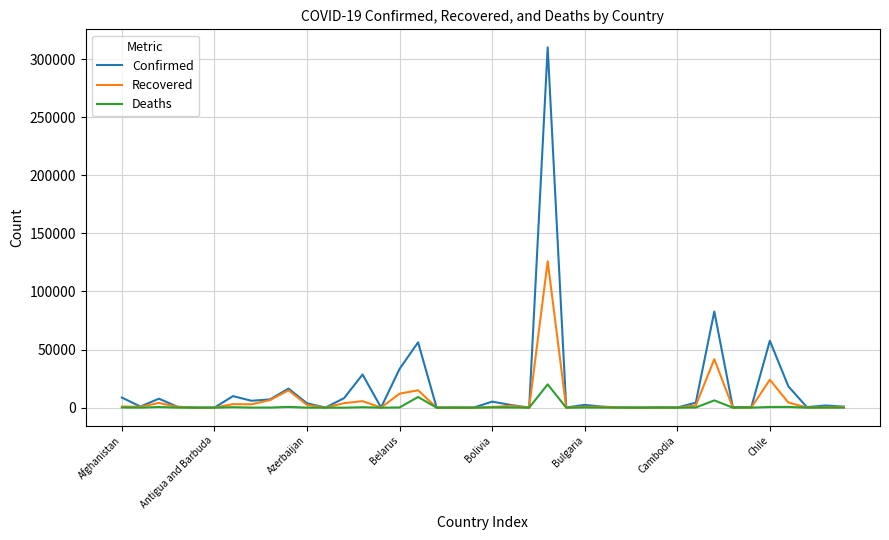

Which series has the largest range (max minus min)?

Confirmed